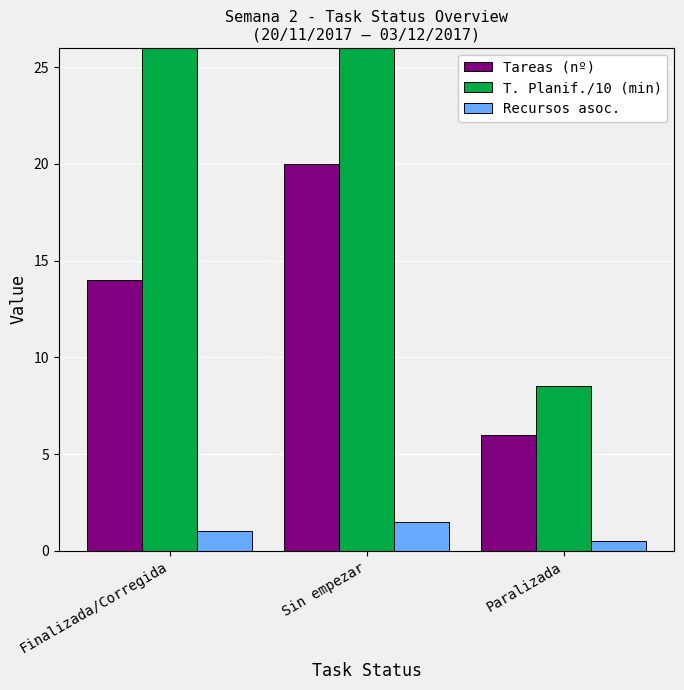

Are the bars grouped side by side (vs. stacked)?

Yes